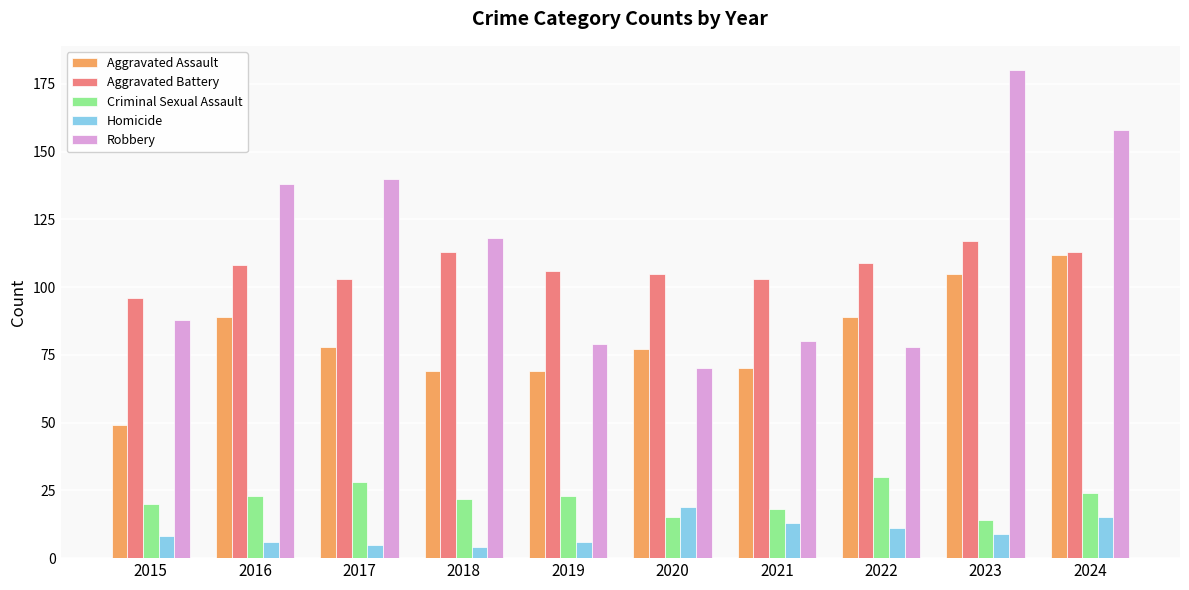

What is the value of the Aggravated Battery bar at the 4th from the left?

113